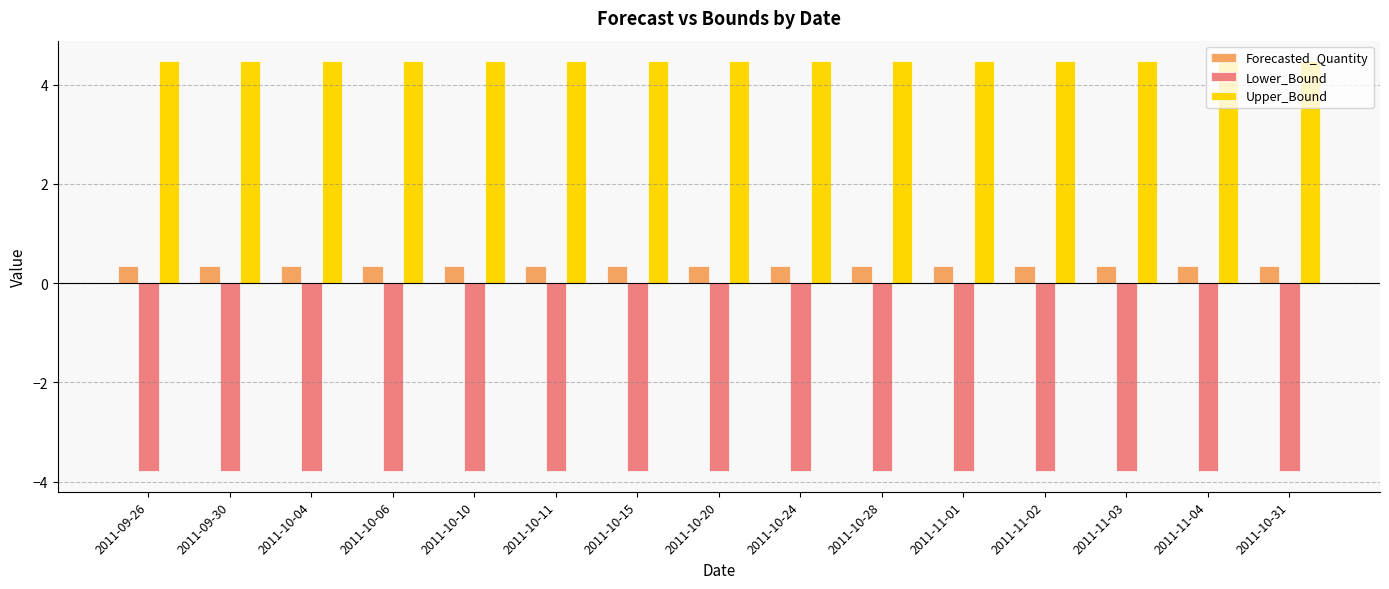

Rank the series at 2011-11-04 from highest to lowest value.

Upper_Bound, Forecasted_Quantity, Lower_Bound